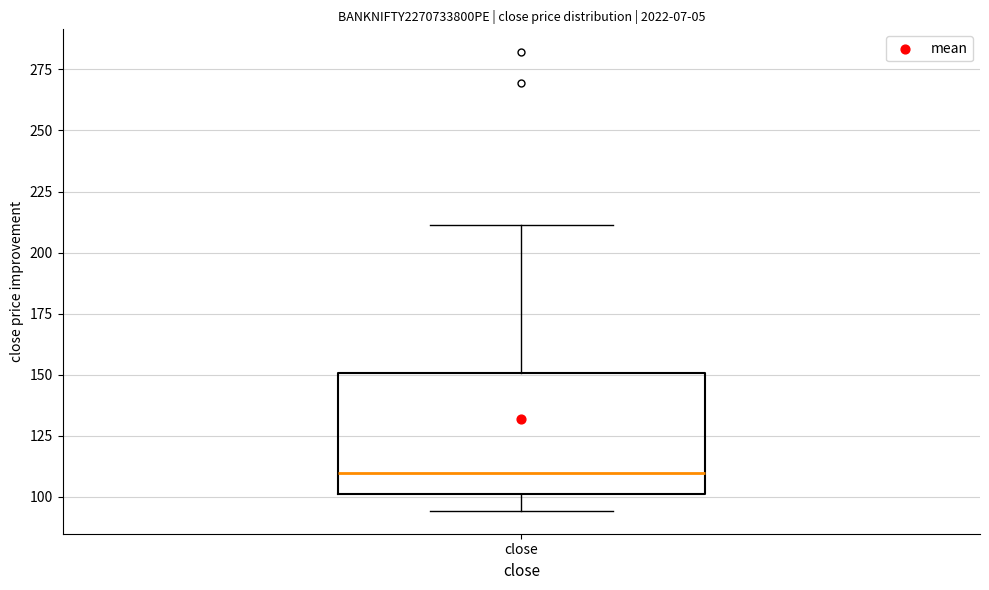

Transcribe this box plot: give where the median line is, the range the box spans, and where the two whiskers end, as read against the y-axis. The values are not printed on the chart, so give them approximately, as read against the axis.

median 110, box 100 to 150, whiskers 95 to 210